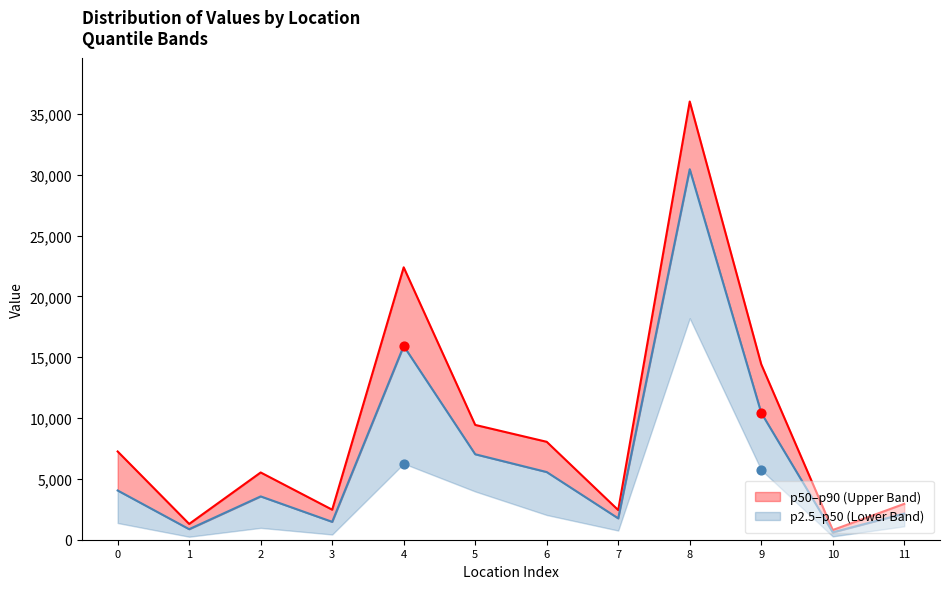

Which series has the largest total across all categories?

p90